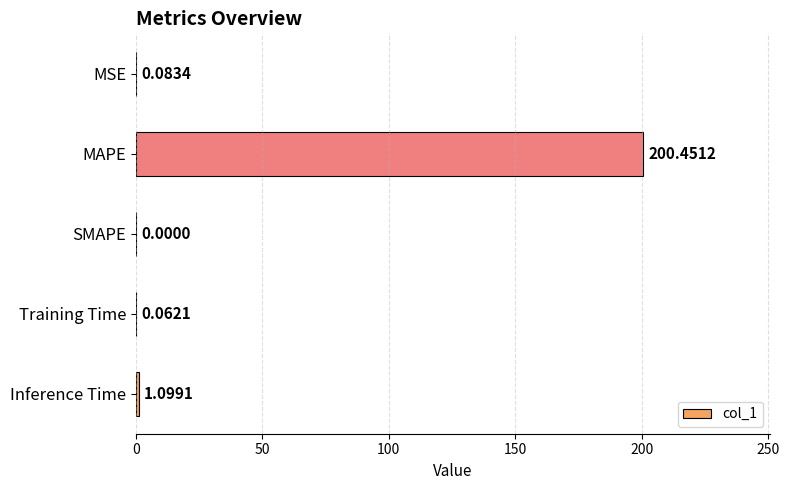

Between Training Time and SMAPE, which is larger?

Training Time